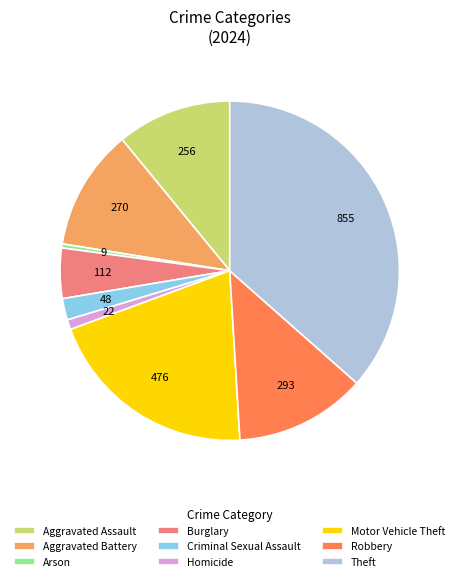

Count the number of slices in the pie.

9